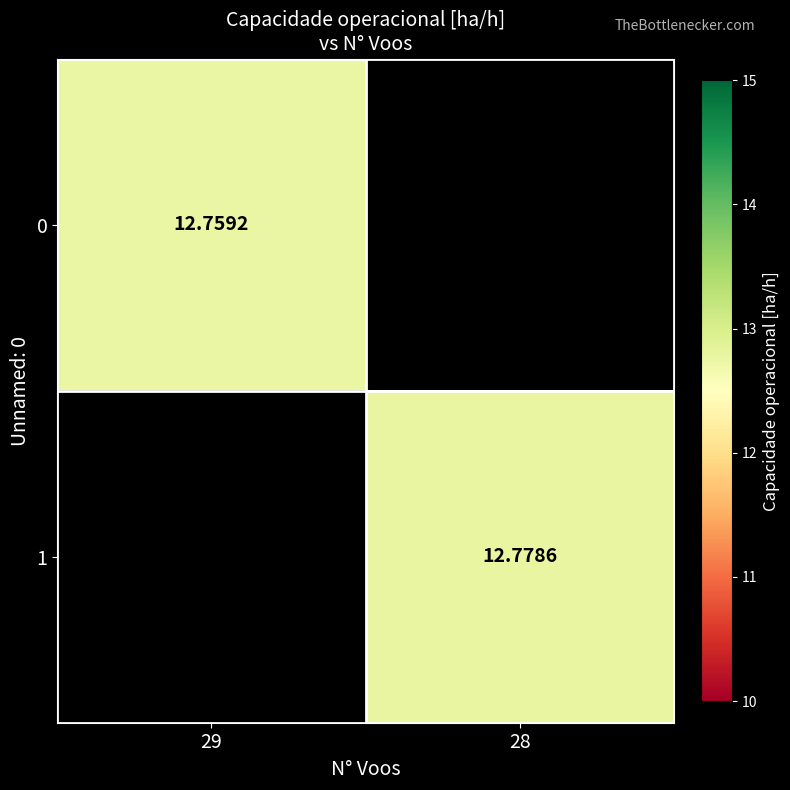

Is it true that 0 equals 12.8 at 29?

True